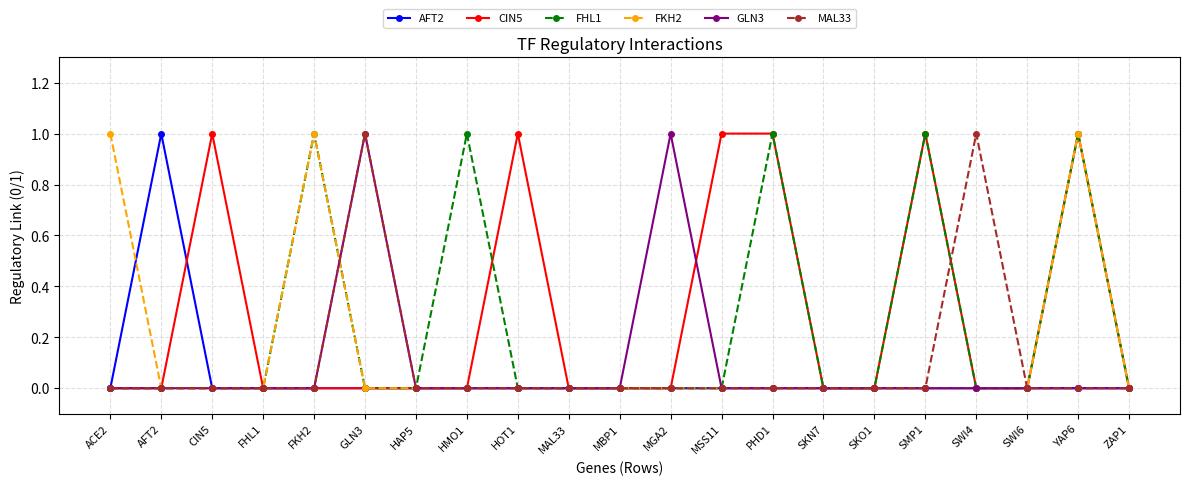

Does the chart display data point markers on the line(s)?

Yes